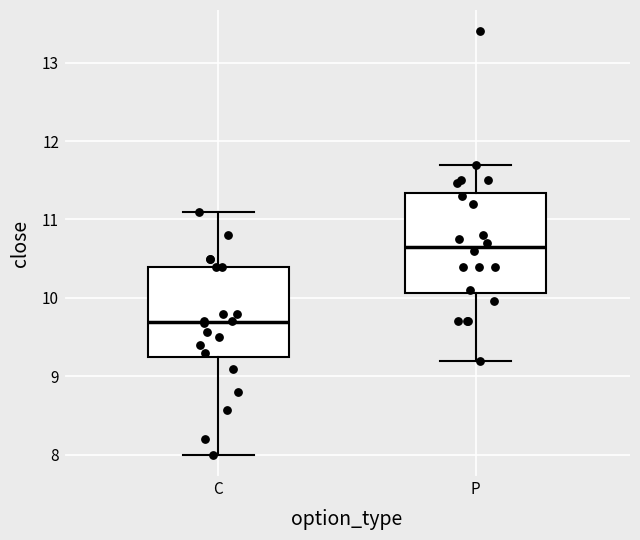

Reading left to right, transcribe this box plot: for each box, give where its median line is, the range the box spans, and where its two whiskers end, as read against the y-axis. The values are not printed on the chart, so give them approximately, as read against the axis.

C: median 9.7, box 9.3 to 10.4, whiskers 8.0 to 11.1
P: median 10.7, box 10.1 to 11.3, whiskers 9.2 to 11.7